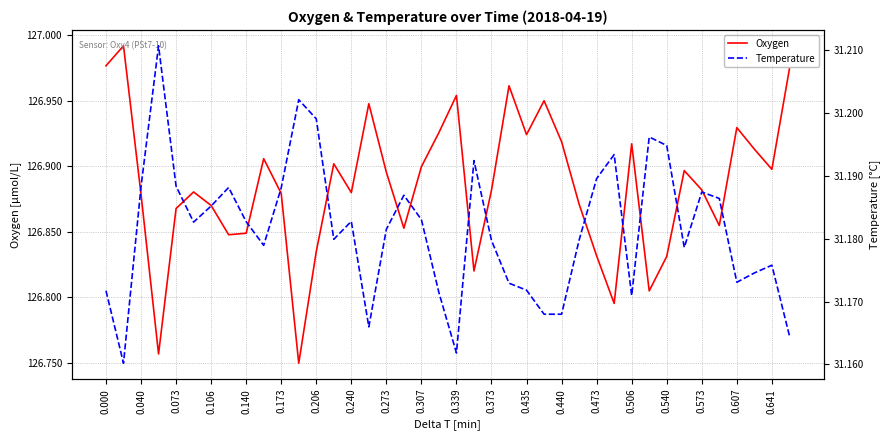

Does the chart have visible grid lines?

Yes